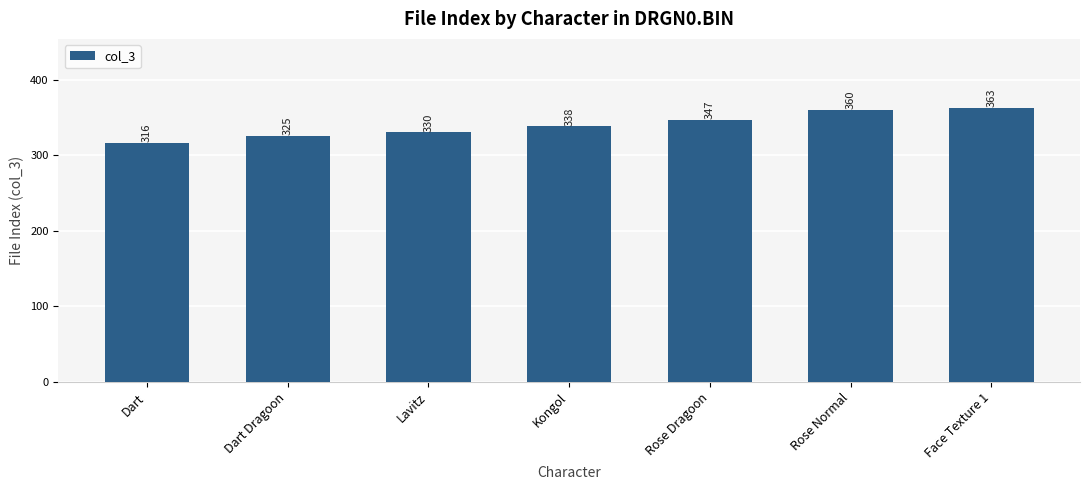

Which has a higher value, Lavitz or Face Texture 1?

Face Texture 1